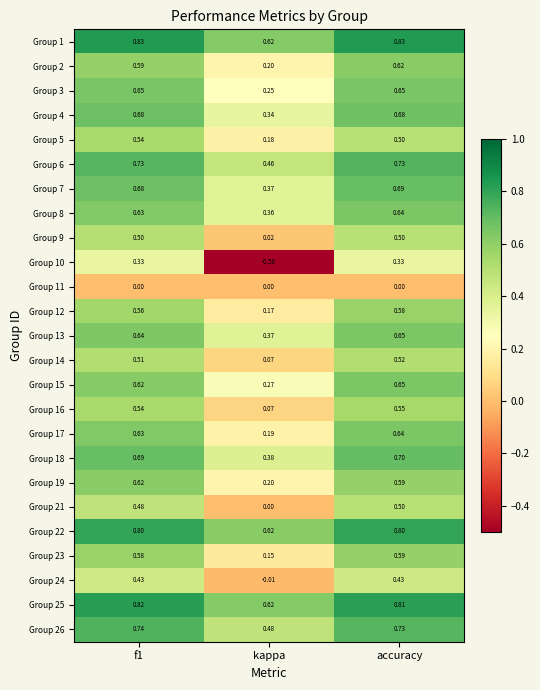

Which series has the largest total across all categories?

Group 1